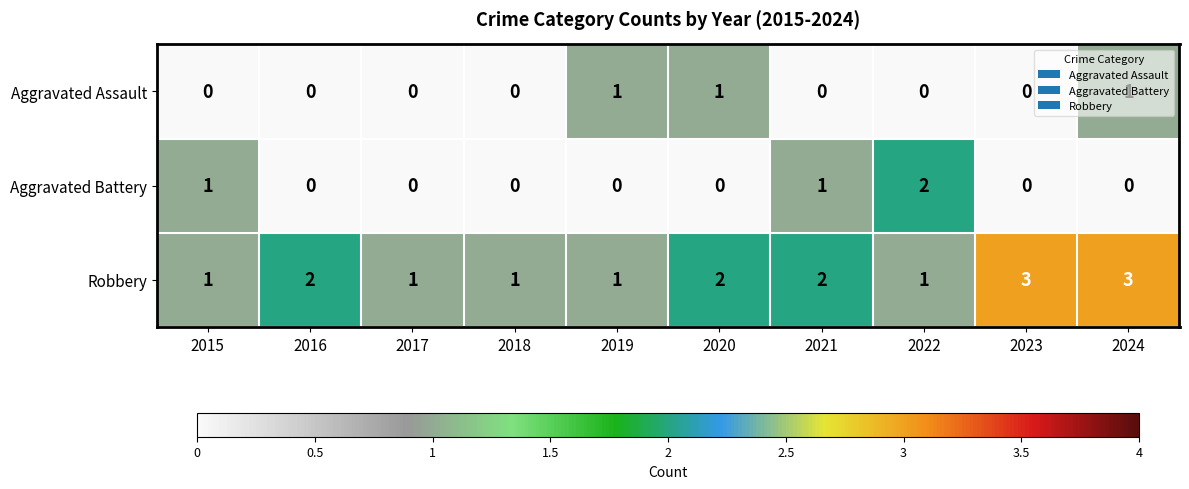

Between 2015 and 2023, which series saw the biggest shift?

Robbery